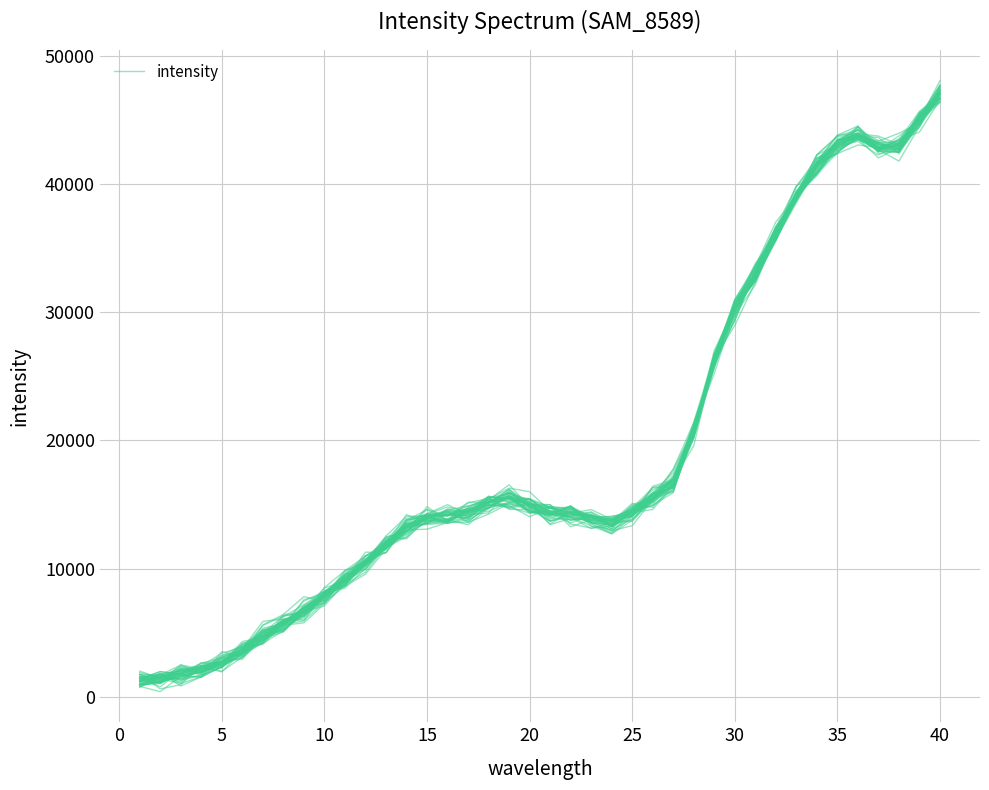

The chart shows a value of 15551.8 at 12. True or false?

False